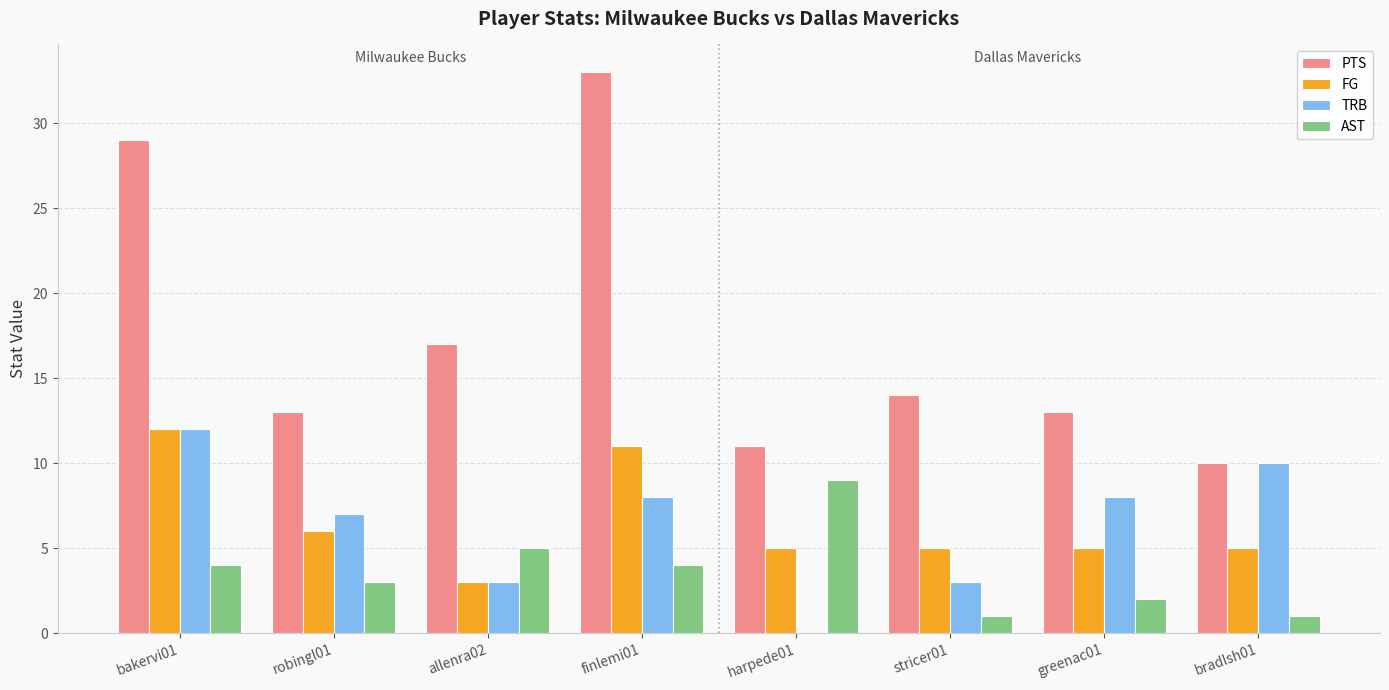

Which series has the widest spread of values?

PTS